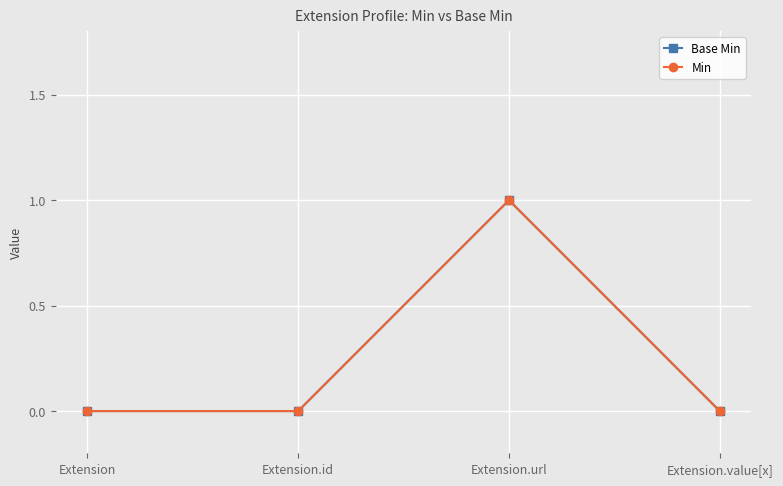

Which series has the largest range (max minus min)?

Base Min